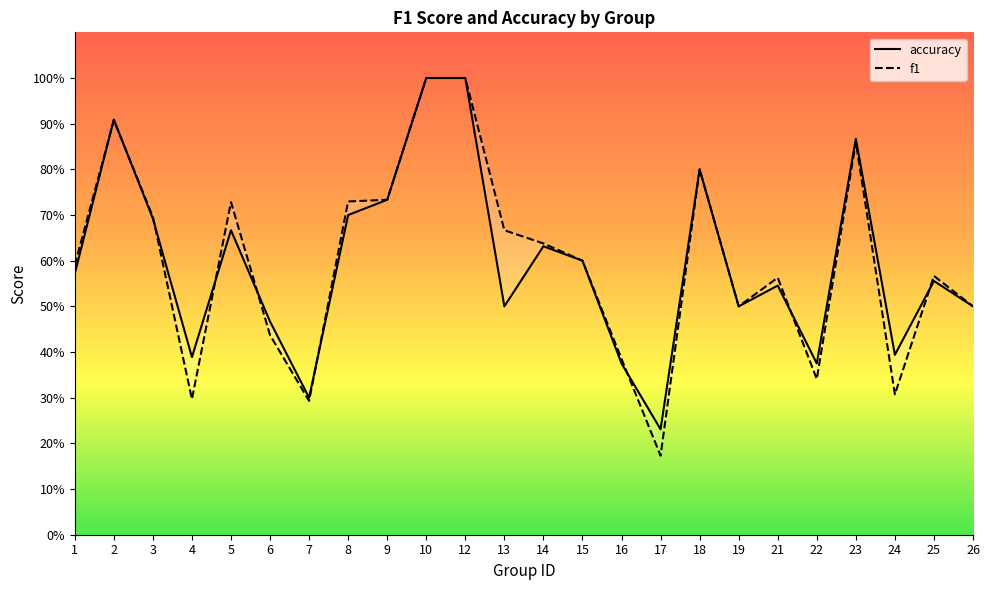

Is this an area chart (filled region under the line)?

No